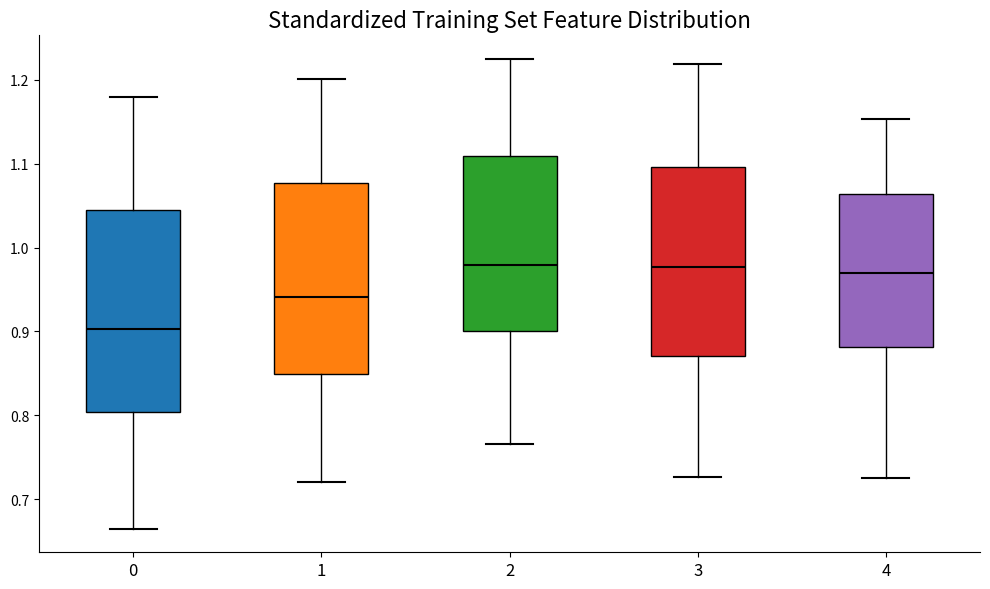

Reading left to right, transcribe this box plot: for each box, give where its median line is, the range the box spans, and where its two whiskers end, as read against the y-axis. The values are not printed on the chart, so give them approximately, as read against the axis.

0: median 0.90, box 0.80 to 1.05, whiskers 0.66 to 1.18
1: median 0.94, box 0.85 to 1.08, whiskers 0.72 to 1.20
2: median 0.98, box 0.90 to 1.11, whiskers 0.77 to 1.23
3: median 0.98, box 0.87 to 1.10, whiskers 0.73 to 1.22
4: median 0.97, box 0.88 to 1.06, whiskers 0.73 to 1.15